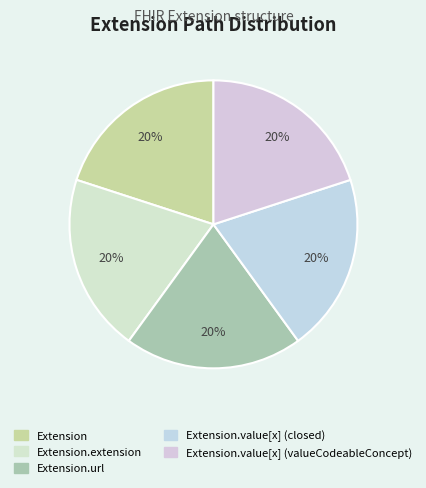

Is it true that Extension.value[x] (closed) is 5% of the pie?

False